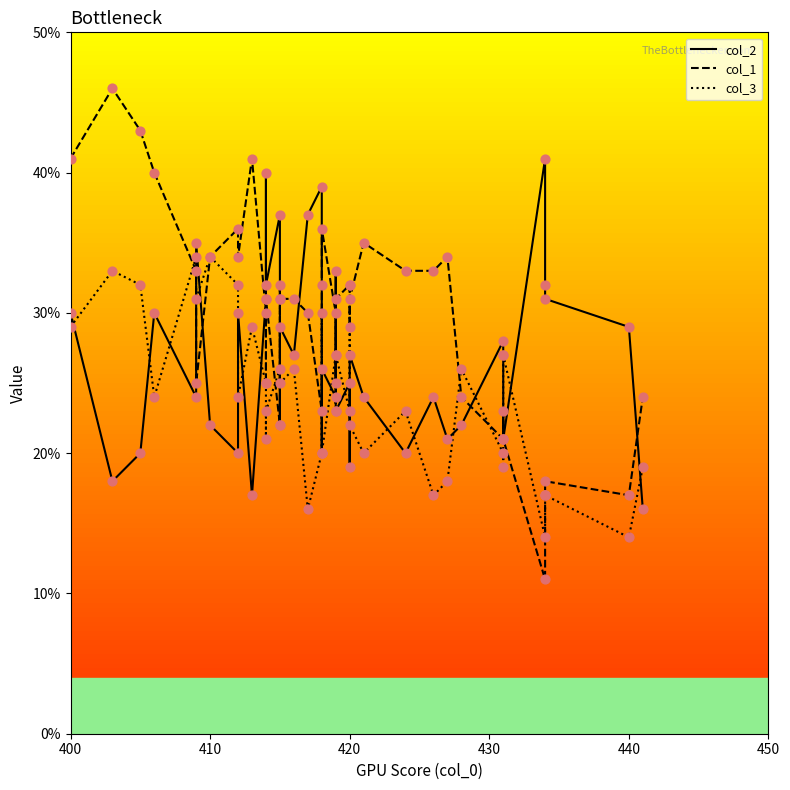

Which series reaches the minimum Y coordinate?

col_1